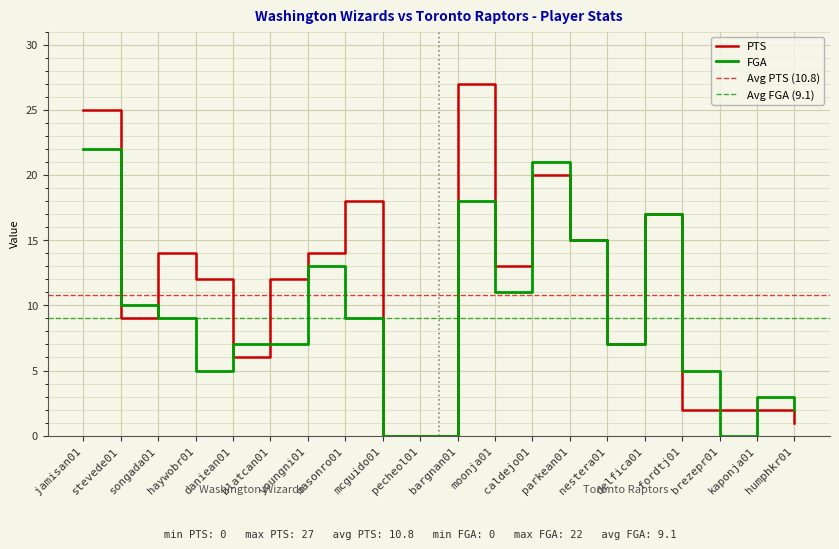

What is the total value across all series at nestera01?

14